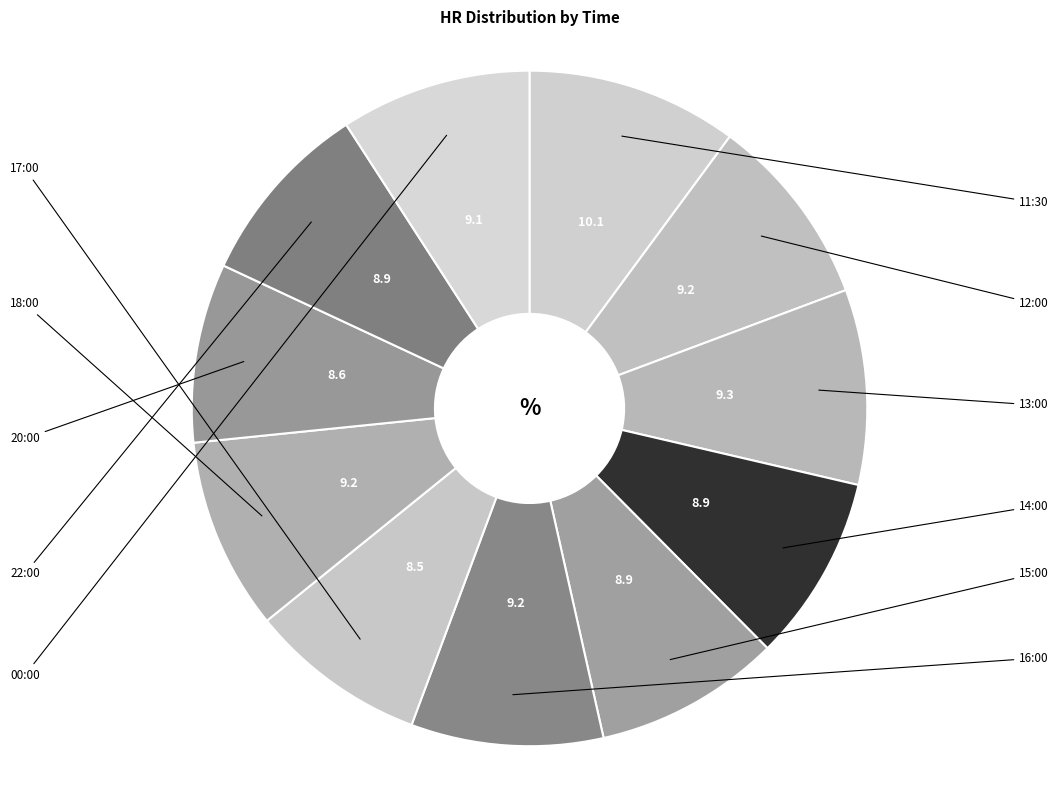

Is it true that 14:00 is 9% of the pie?

True